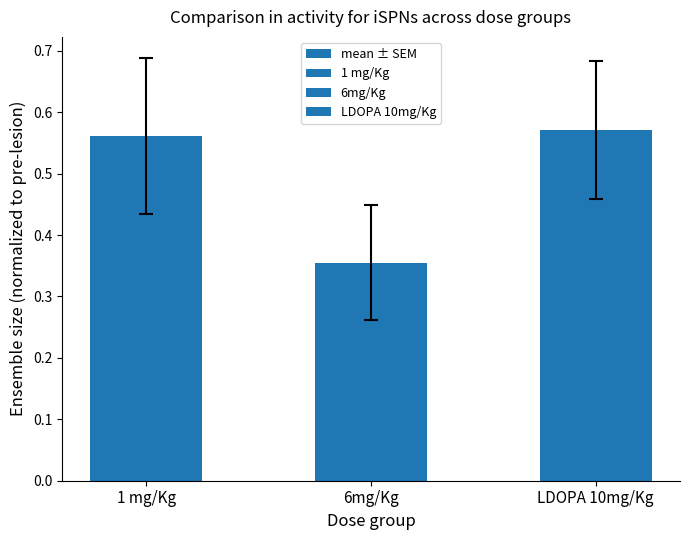

Reading right to left, what are all the values shown in this chart?

LDOPA 10mg/Kg=0.6	6mg/Kg=0.4	1 mg/Kg=0.6